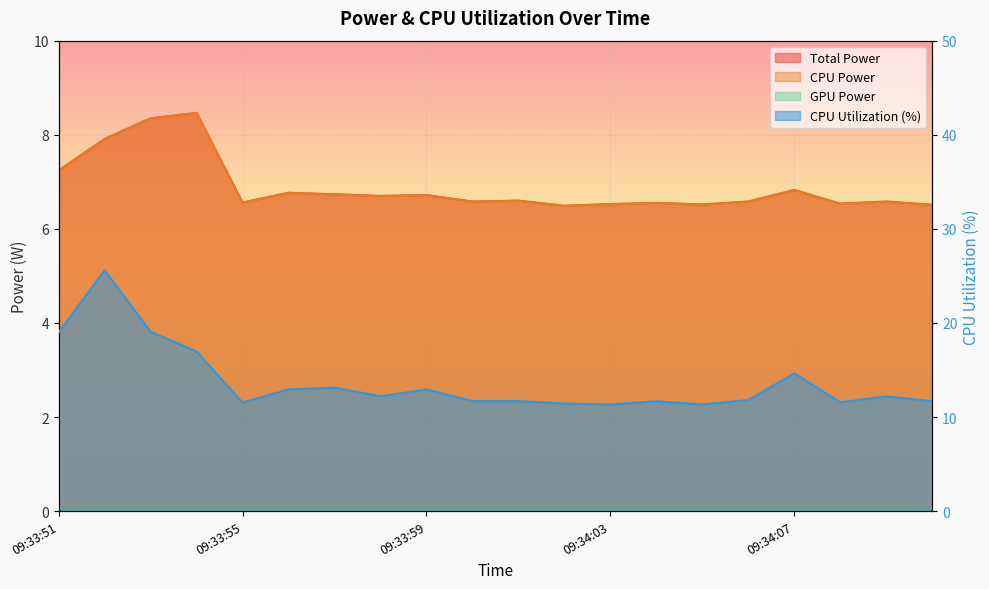

Which has a higher value, 09:33:53 or 09:33:54?

09:33:54